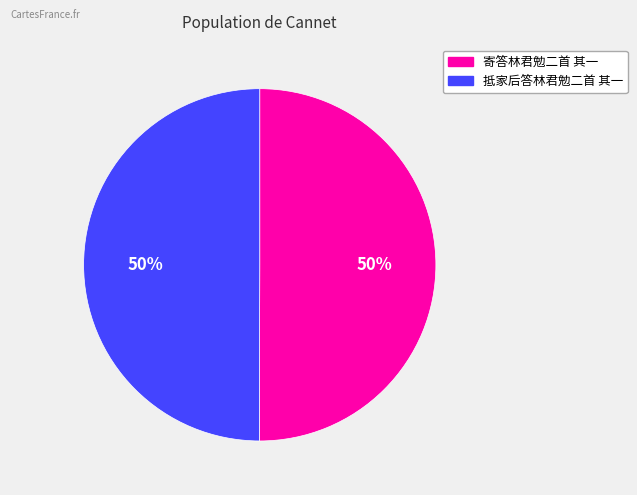

How many slices are in this pie chart?

2